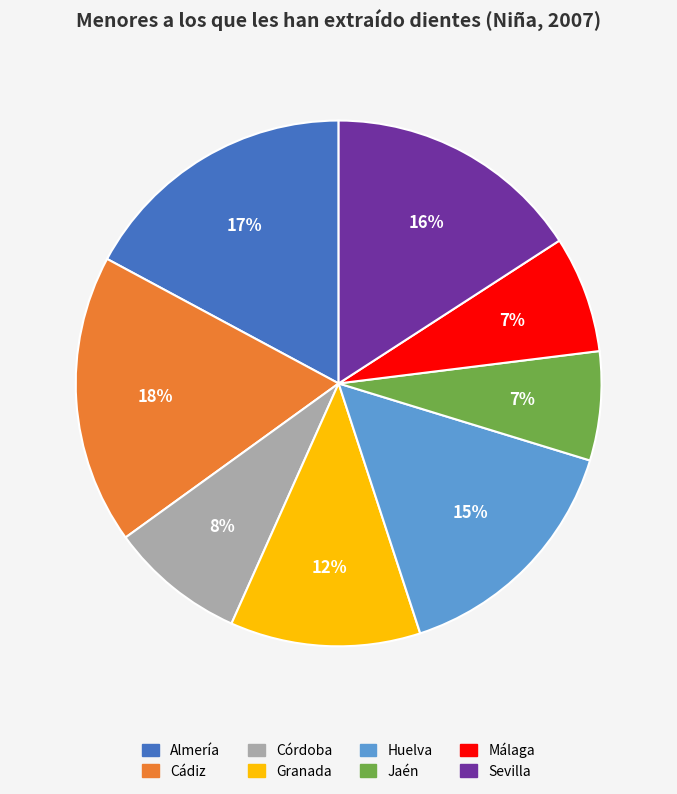

Which category has the biggest portion of the pie?

Cádiz